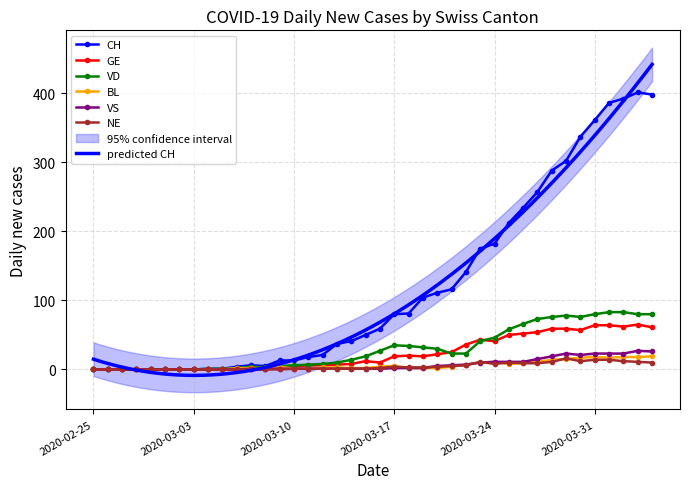

True or false: VD has more than 2 points higher than both neighbors.

True